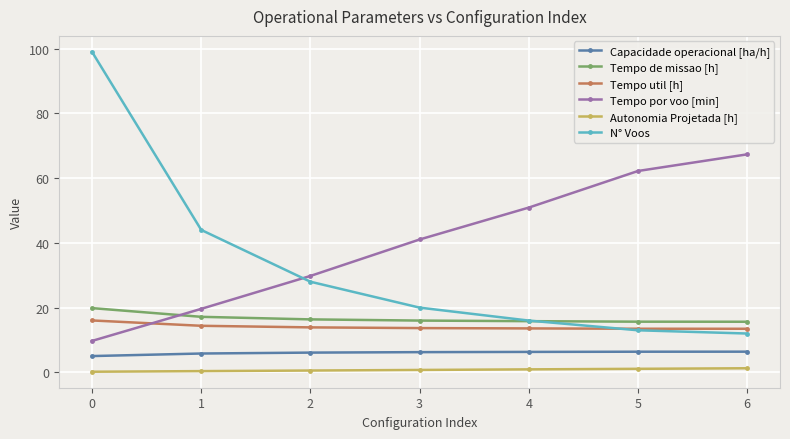

What are all the series names shown in the legend?

Capacidade operacional [ha/h], Tempo de missao [h], Tempo util [h], Tempo por voo [min], Autonomia Projetada [h], N° Voos